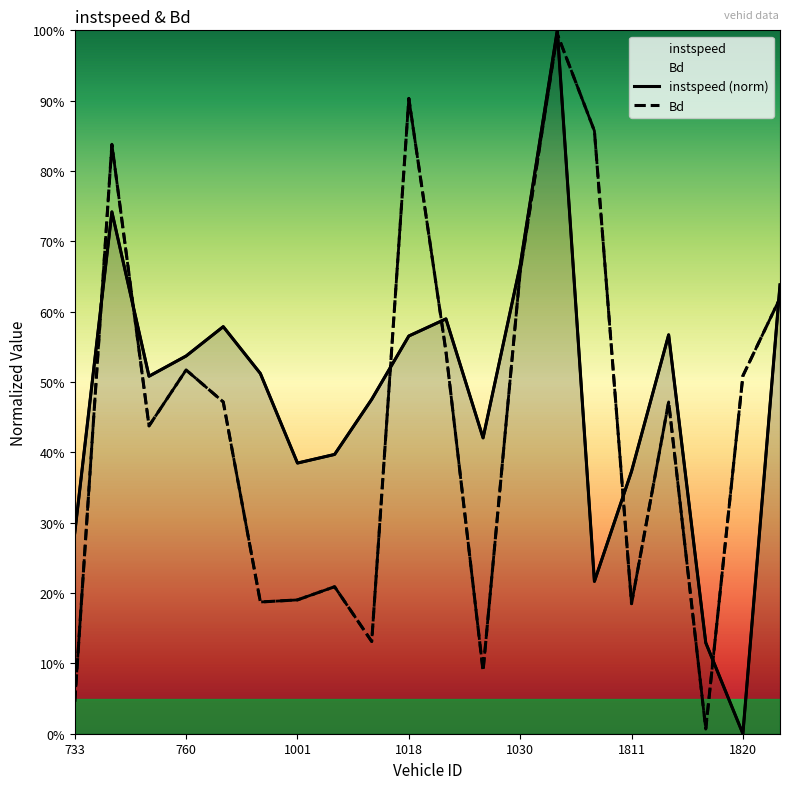

What is the value of the Bd point at the 15th from the left?

0.9